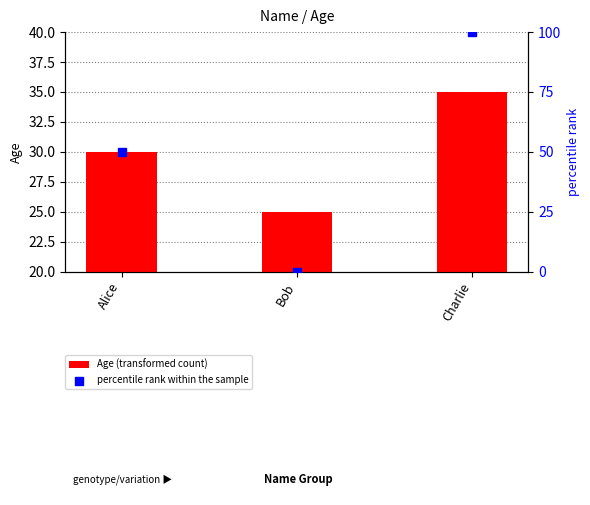

What is the total value across all series at Charlie?

135